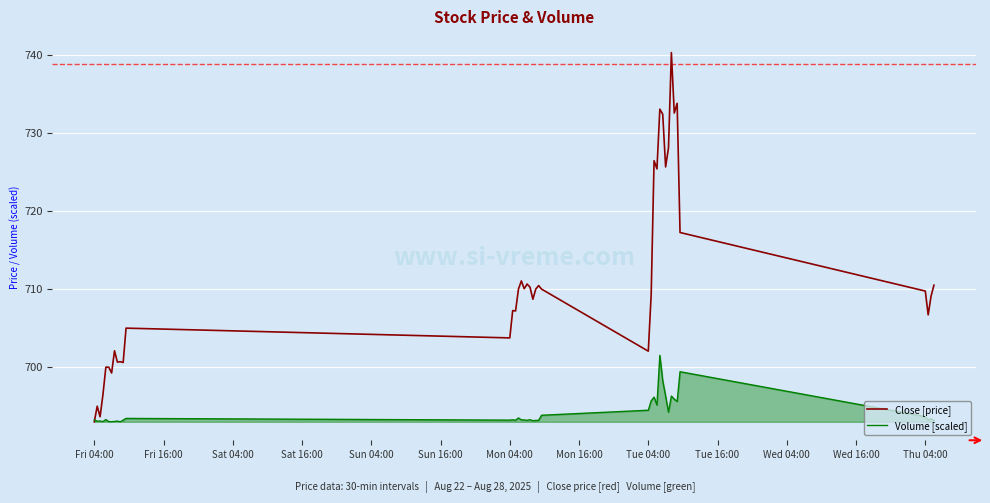

What is the difference between the maximum and minimum values in the Volume [scaled] series?

8.5